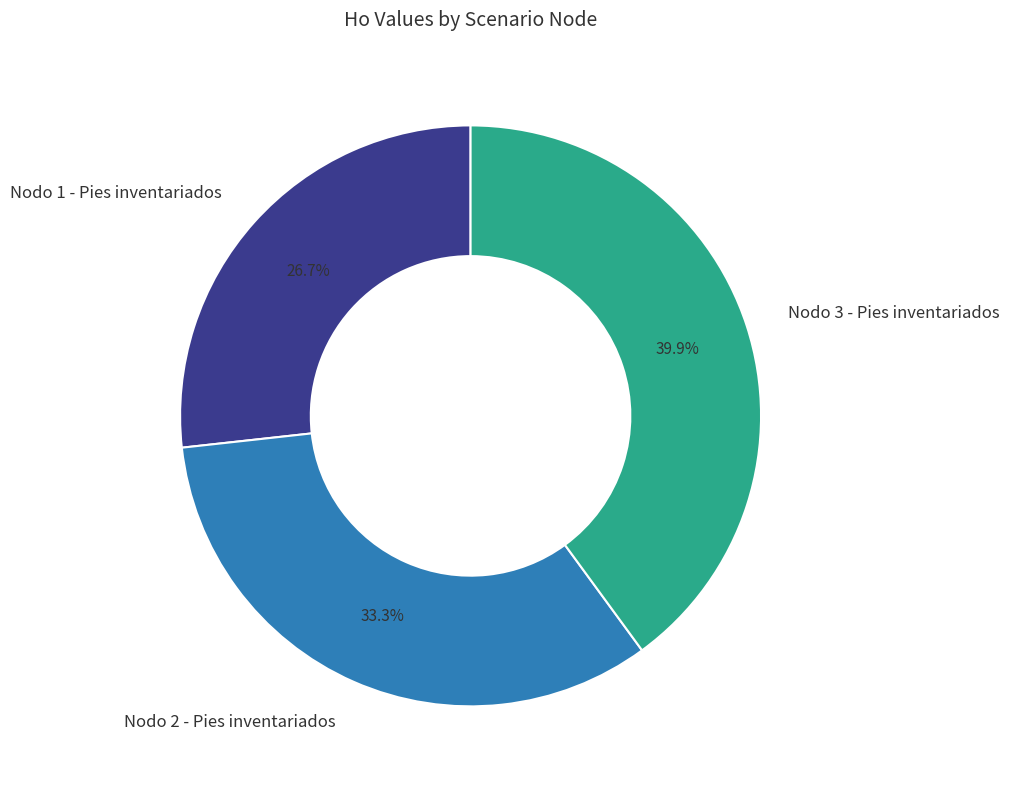

To the nearest percent, what is the difference between the Nodo 3 - Pies inventariados and Nodo 1 - Pies inventariados slice percentages?

13%